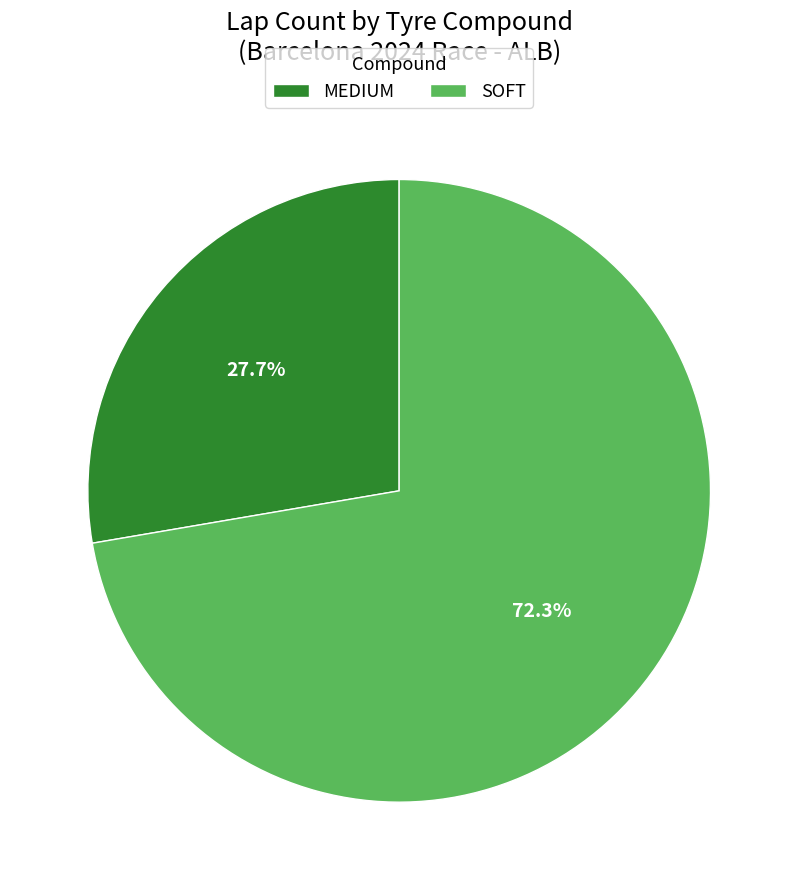

Is it true that MEDIUM is 28% of the pie?

True